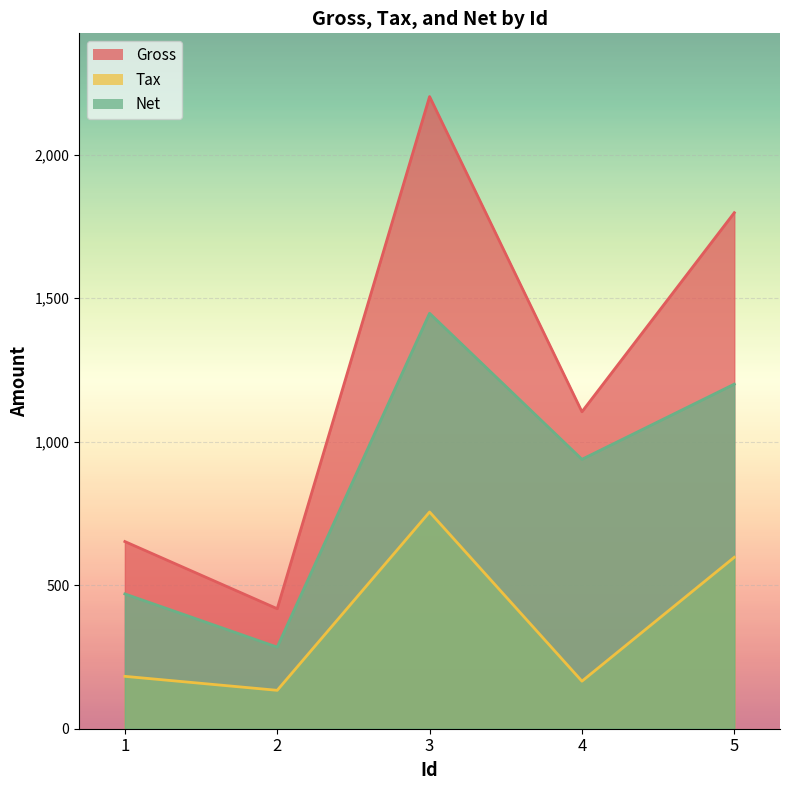

What is the difference between the maximum and minimum values in the Tax series?

621.1